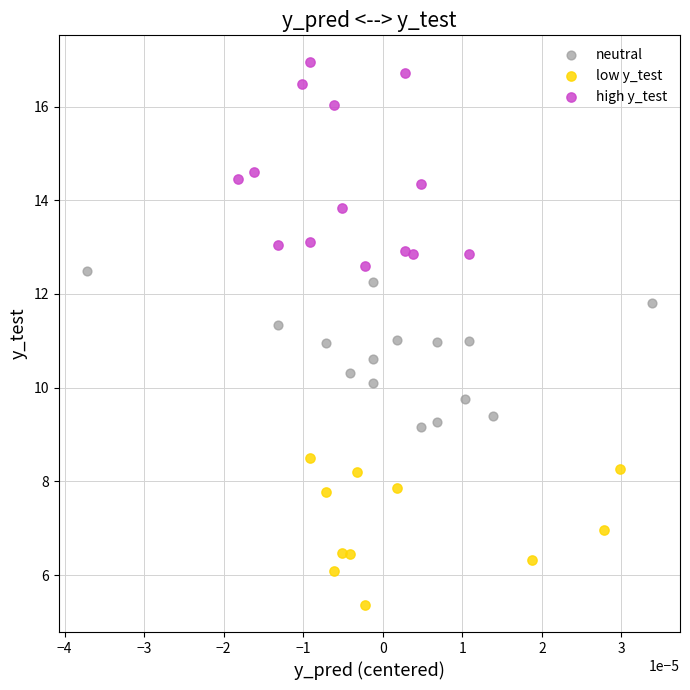

Which series contains the lowest Y value?

low y_test